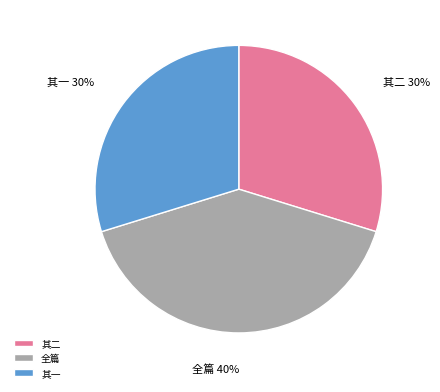

Which category has the biggest portion of the pie?

全篇